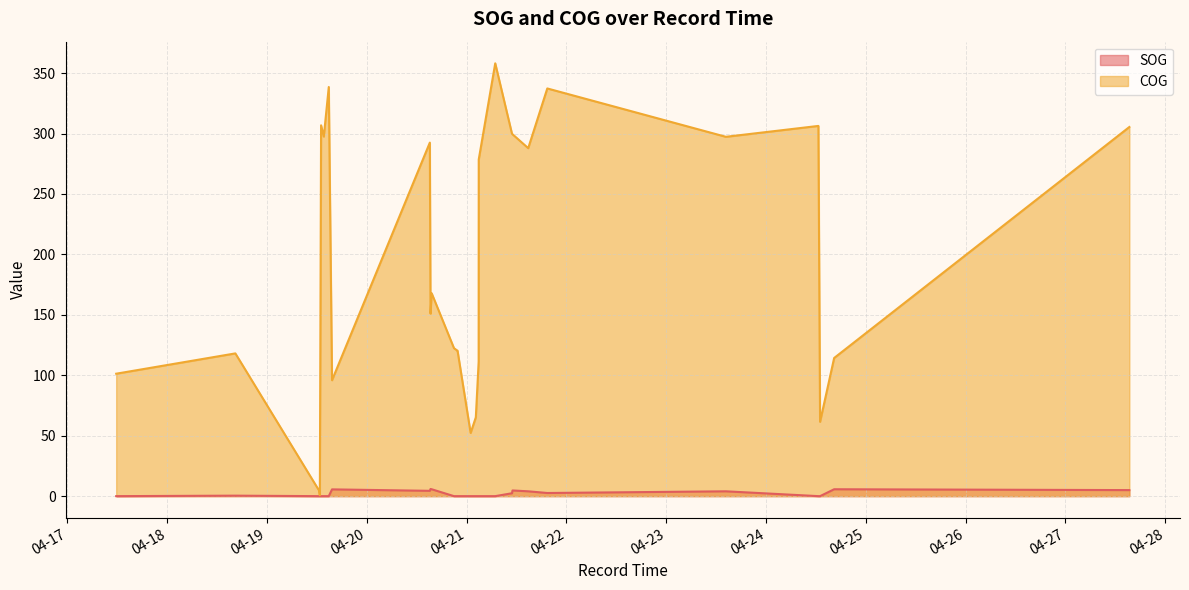

What is the difference between the maximum and second lowest values in the COG series?

353.4